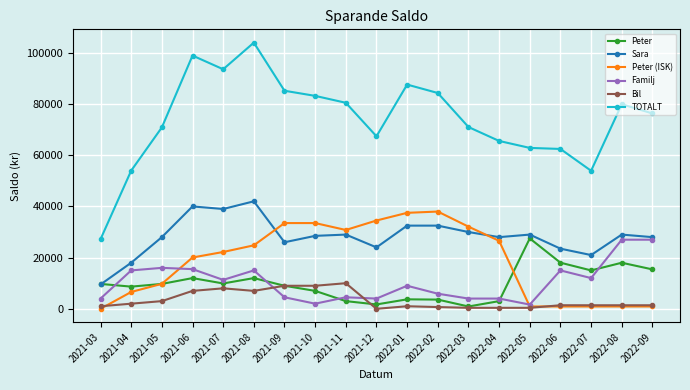

Where does the Bil series first go above 1381?

2021-04